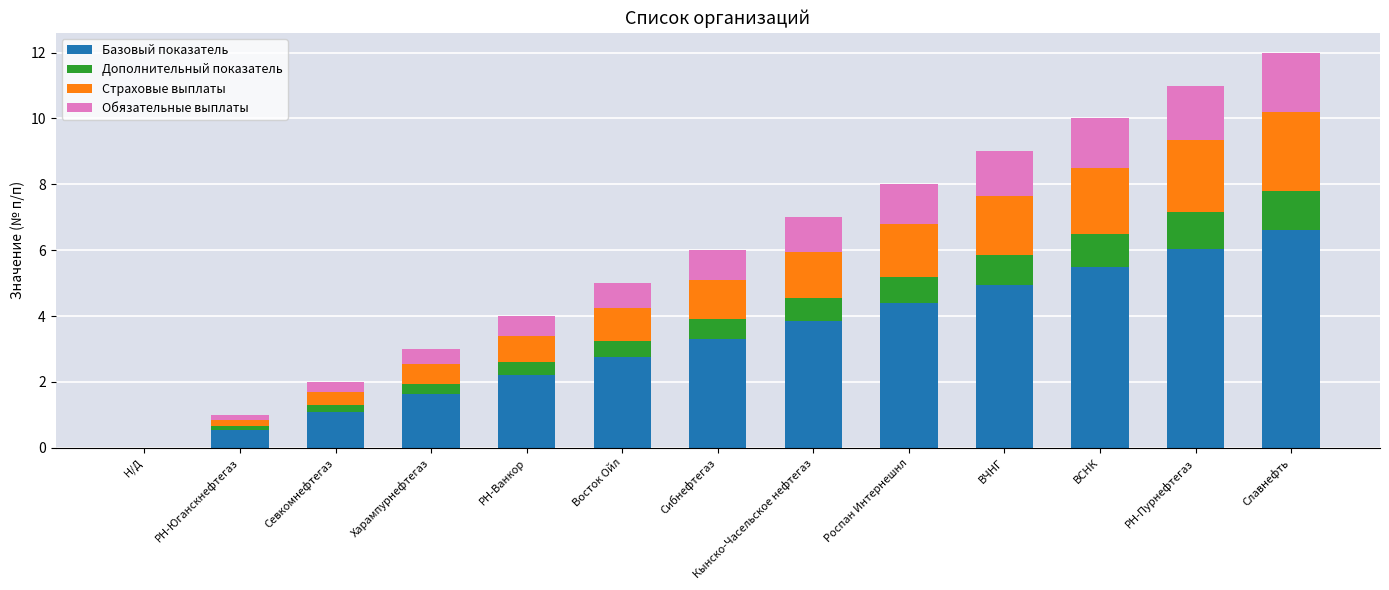

What is the sum of the Базовый показатель values at Сибнефтегаз and Славнефть?

9.9